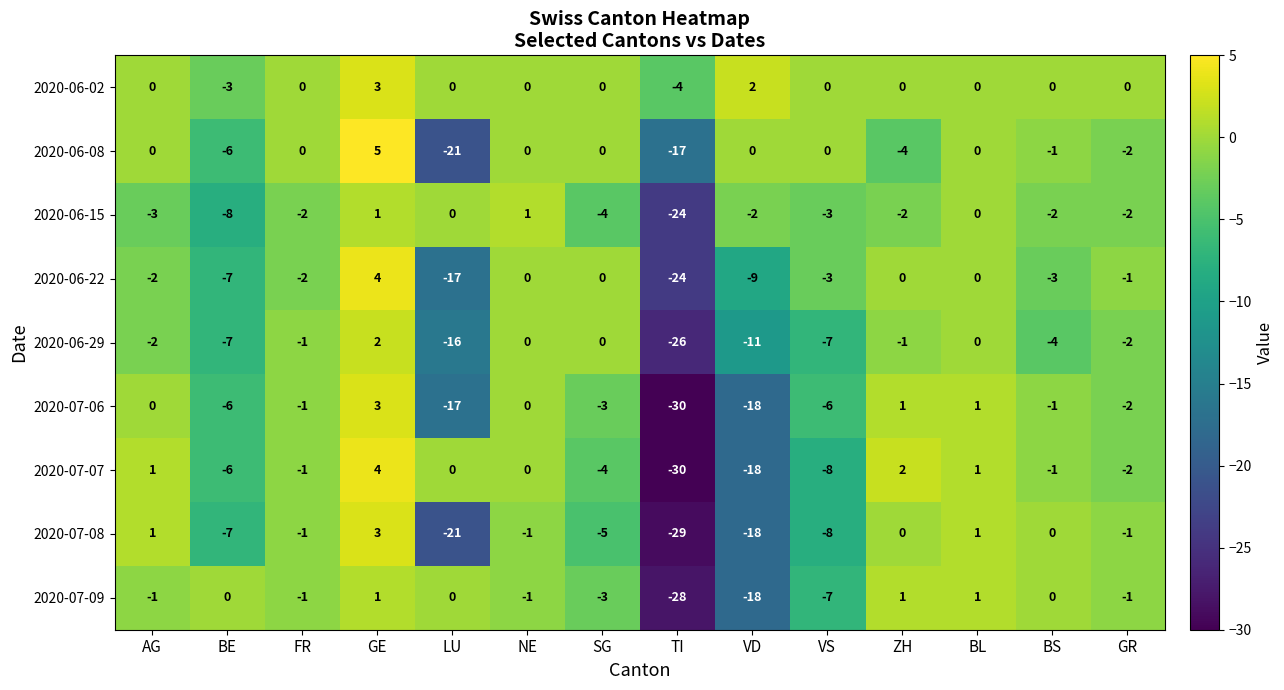

At which category is the sum across all series the highest?

GE